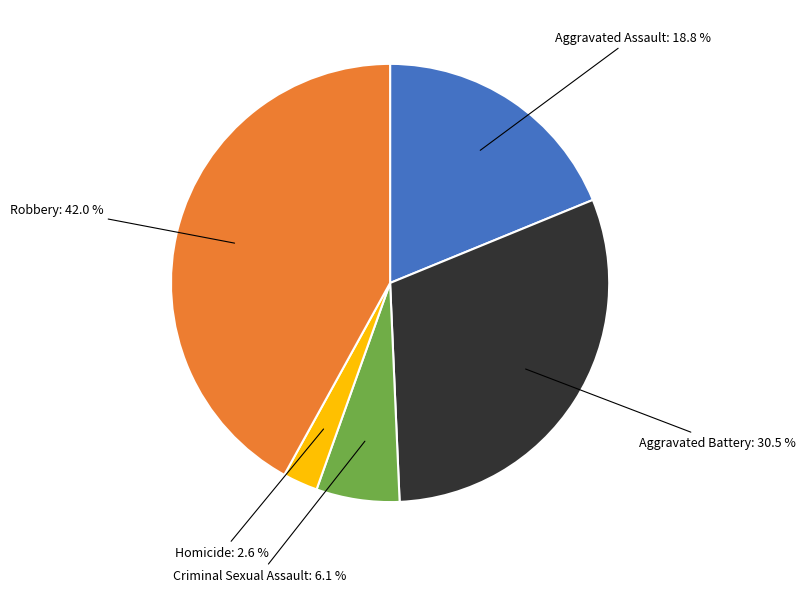

Is there a majority slice in this chart?

No